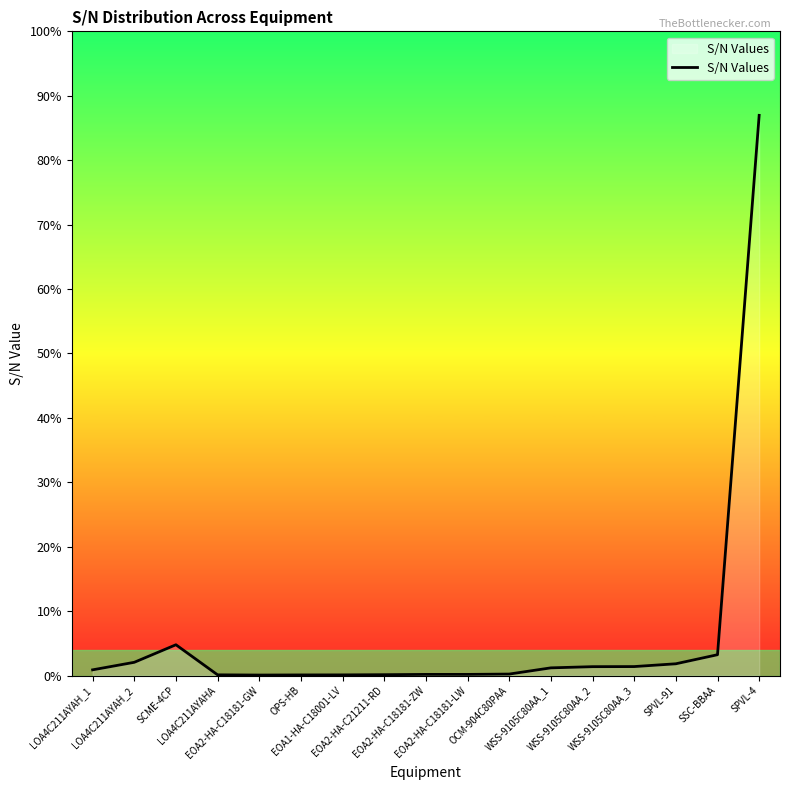

Rank the categories by value from lowest to highest.

EOA2-HA-C18181-GW, OPS-HB, EOA1-HA-C18001-LV, LOA4C211AYAHA, EOA2-HA-C21211-RD, EOA2-HA-C18181-ZW, EOA2-HA-C18181-LW, OCM-904C80PAA, LOA4C211AYAH_1, WSS-9105C80AA_1, WSS-9105C80AA_2, WSS-9105C80AA_3, SPVL-91, LOA4C211AYAH_2, SSC-BBAA, SCME-4CP, SPVL-4